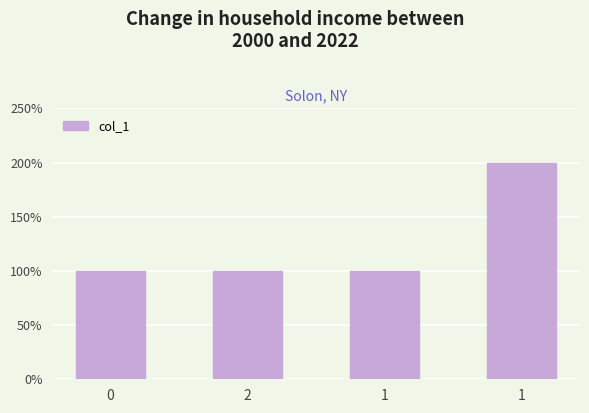

What is the smallest value displayed?

1